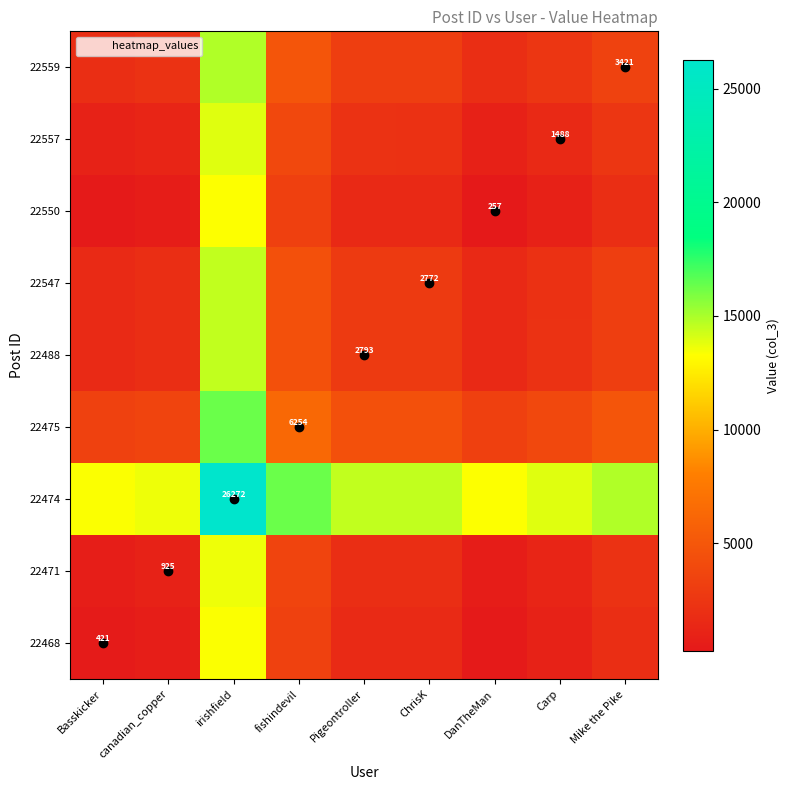

What is the smallest value displayed?

257.0